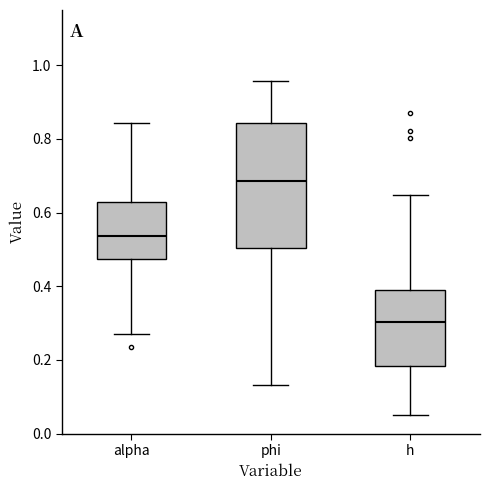

Reading left to right, transcribe this box plot: for each box, give where its median line is, the range the box spans, and where its two whiskers end, as read against the y-axis. The values are not printed on the chart, so give them approximately, as read against the axis.

alpha: median 0.54, box 0.48 to 0.62, whiskers 0.28 to 0.84
phi: median 0.68, box 0.50 to 0.84, whiskers 0.14 to 0.96
h: median 0.30, box 0.18 to 0.40, whiskers 0.06 to 0.64